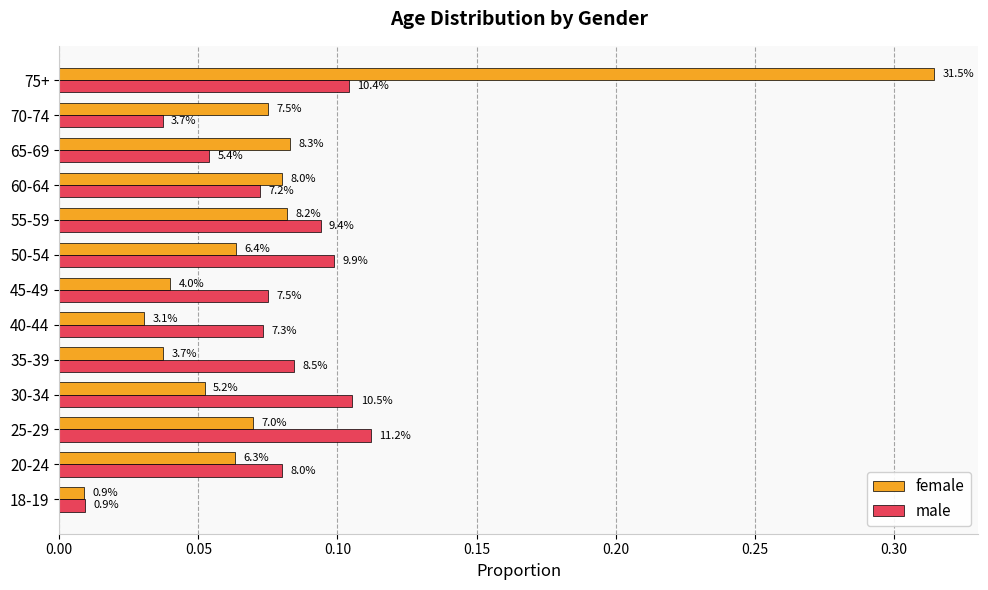

What are all the series names shown in the legend?

female, male